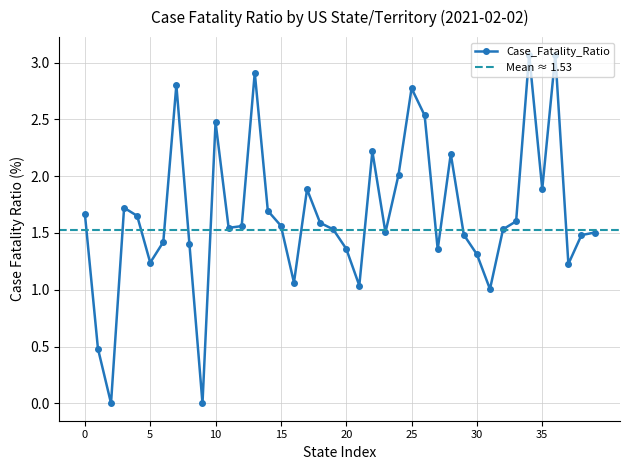

True or false: Case_Fatality_Ratio has more than 1 points higher than both neighbors.

True